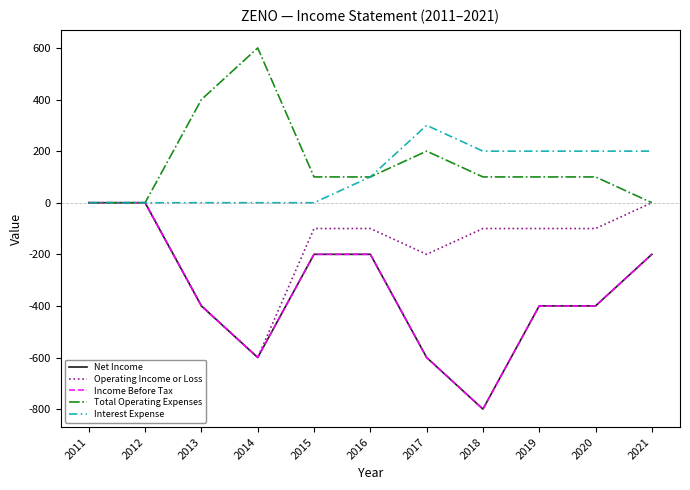

Is this an area chart (filled region under the line)?

No